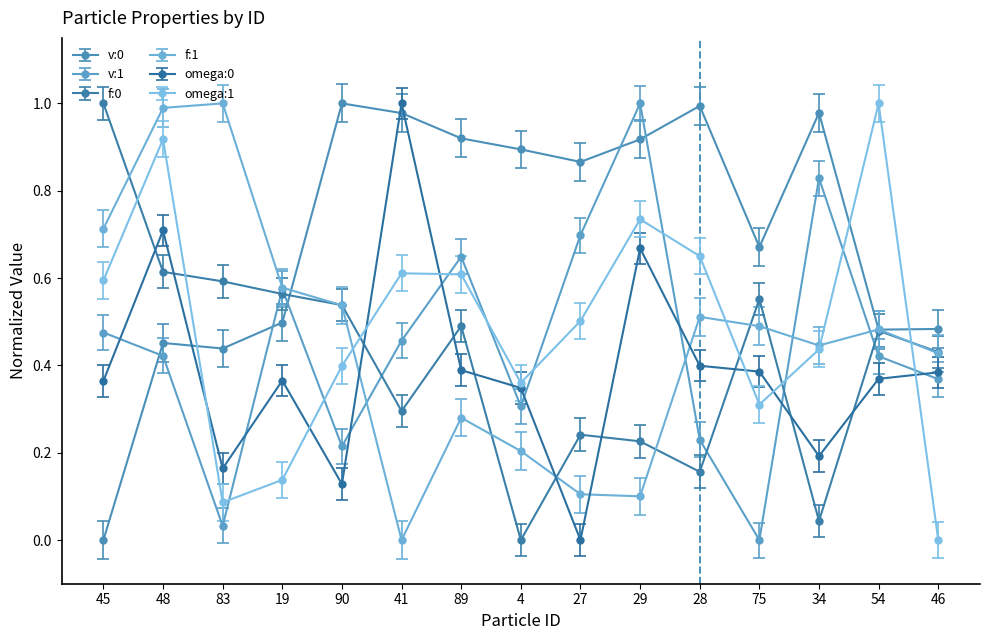

Where is the first local maximum for omega:0?

48